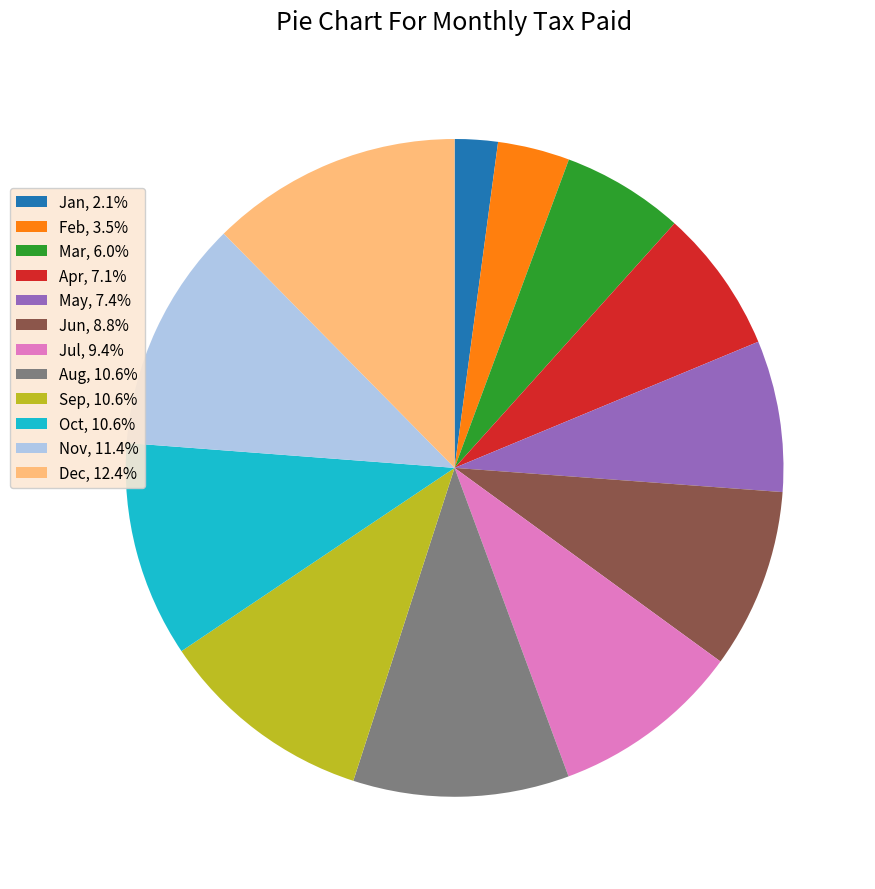

Does any single category account for the majority?

No